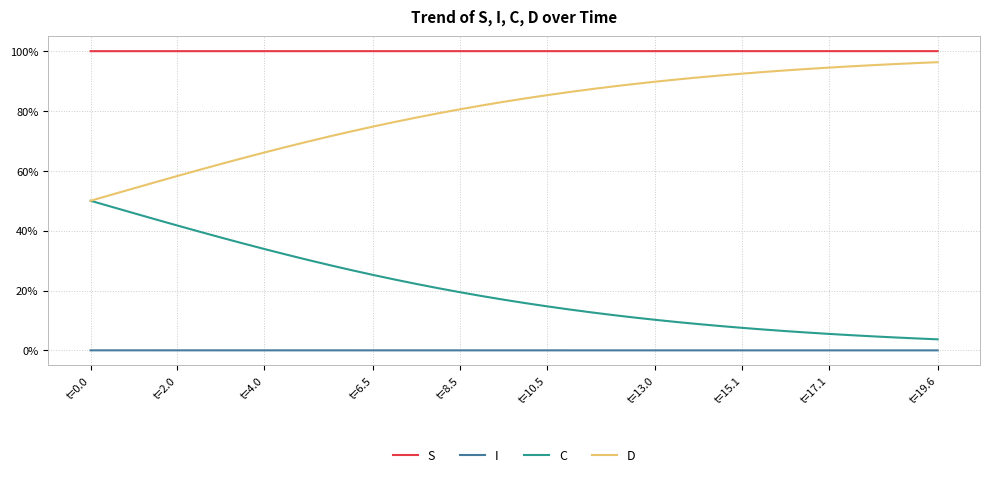

List the series in order of their overall mean, highest first.

S, D, C, I